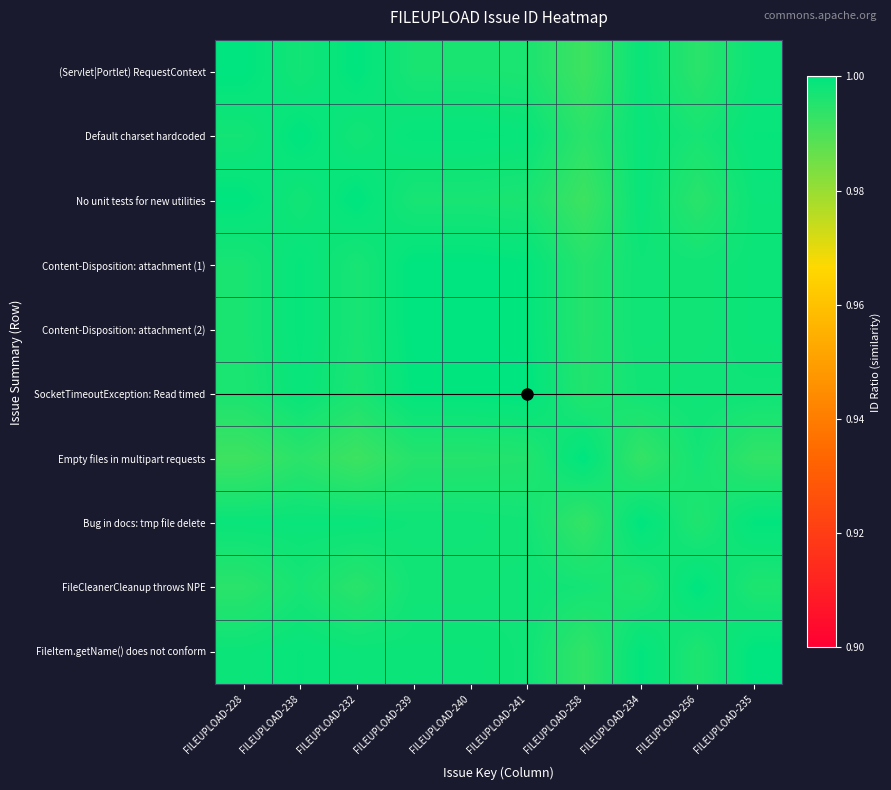

Reading left to right, transcribe all the data shown in this chart.

(Servlet|Portlet) RequestContext: FILEUPLOAD-228=1.0	FILEUPLOAD-238=1.0	FILEUPLOAD-232=1.0	FILEUPLOAD-239=1.0	FILEUPLOAD-240=1.0	FILEUPLOAD-241=1.0	FILEUPLOAD-258=1.0	FILEUPLOAD-234=1.0	FILEUPLOAD-256=1.0	FILEUPLOAD-235=1.0
Default charset hardcoded: FILEUPLOAD-228=1.0	FILEUPLOAD-238=1.0	FILEUPLOAD-232=1.0	FILEUPLOAD-239=1.0	FILEUPLOAD-240=1.0	FILEUPLOAD-241=1.0	FILEUPLOAD-258=1.0	FILEUPLOAD-234=1.0	FILEUPLOAD-256=1.0	FILEUPLOAD-235=1.0
No unit tests for new utilities: FILEUPLOAD-228=1.0	FILEUPLOAD-238=1.0	FILEUPLOAD-232=1.0	FILEUPLOAD-239=1.0	FILEUPLOAD-240=1.0	FILEUPLOAD-241=1.0	FILEUPLOAD-258=1.0	FILEUPLOAD-234=1.0	FILEUPLOAD-256=1.0	FILEUPLOAD-235=1.0
Content-Disposition: attachment (1): FILEUPLOAD-228=1.0	FILEUPLOAD-238=1.0	FILEUPLOAD-232=1.0	FILEUPLOAD-239=1.0	FILEUPLOAD-240=1.0	FILEUPLOAD-241=1.0	FILEUPLOAD-258=1.0	FILEUPLOAD-234=1.0	FILEUPLOAD-256=1.0	FILEUPLOAD-235=1.0
Content-Disposition: attachment (2): FILEUPLOAD-228=1.0	FILEUPLOAD-238=1.0	FILEUPLOAD-232=1.0	FILEUPLOAD-239=1.0	FILEUPLOAD-240=1.0	FILEUPLOAD-241=1.0	FILEUPLOAD-258=1.0	FILEUPLOAD-234=1.0	FILEUPLOAD-256=1.0	FILEUPLOAD-235=1.0
SocketTimeoutException: Read timed: FILEUPLOAD-228=1.0	FILEUPLOAD-238=1.0	FILEUPLOAD-232=1.0	FILEUPLOAD-239=1.0	FILEUPLOAD-240=1.0	FILEUPLOAD-241=1.0	FILEUPLOAD-258=1.0	FILEUPLOAD-234=1.0	FILEUPLOAD-256=1.0	FILEUPLOAD-235=1.0
Empty files in multipart requests: FILEUPLOAD-228=1.0	FILEUPLOAD-238=1.0	FILEUPLOAD-232=1.0	FILEUPLOAD-239=1.0	FILEUPLOAD-240=1.0	FILEUPLOAD-241=1.0	FILEUPLOAD-258=1.0	FILEUPLOAD-234=1.0	FILEUPLOAD-256=1.0	FILEUPLOAD-235=1.0
Bug in docs: tmp file delete: FILEUPLOAD-228=1.0	FILEUPLOAD-238=1.0	FILEUPLOAD-232=1.0	FILEUPLOAD-239=1.0	FILEUPLOAD-240=1.0	FILEUPLOAD-241=1.0	FILEUPLOAD-258=1.0	FILEUPLOAD-234=1.0	FILEUPLOAD-256=1.0	FILEUPLOAD-235=1.0
FileCleanerCleanup throws NPE: FILEUPLOAD-228=1.0	FILEUPLOAD-238=1.0	FILEUPLOAD-232=1.0	FILEUPLOAD-239=1.0	FILEUPLOAD-240=1.0	FILEUPLOAD-241=1.0	FILEUPLOAD-258=1.0	FILEUPLOAD-234=1.0	FILEUPLOAD-256=1.0	FILEUPLOAD-235=1.0
FileItem.getName() does not conform: FILEUPLOAD-228=1.0	FILEUPLOAD-238=1.0	FILEUPLOAD-232=1.0	FILEUPLOAD-239=1.0	FILEUPLOAD-240=1.0	FILEUPLOAD-241=1.0	FILEUPLOAD-258=1.0	FILEUPLOAD-234=1.0	FILEUPLOAD-256=1.0	FILEUPLOAD-235=1.0